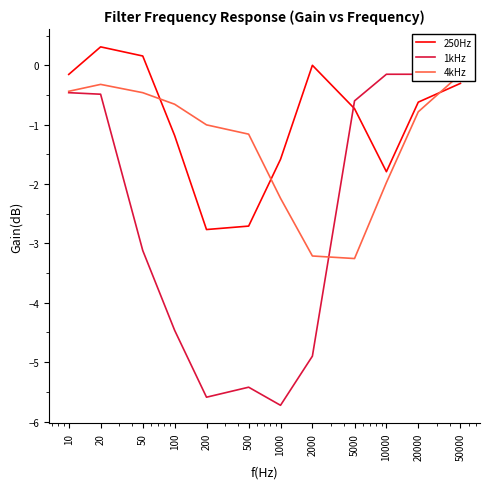

At which category is the sum across all series the highest?

50000